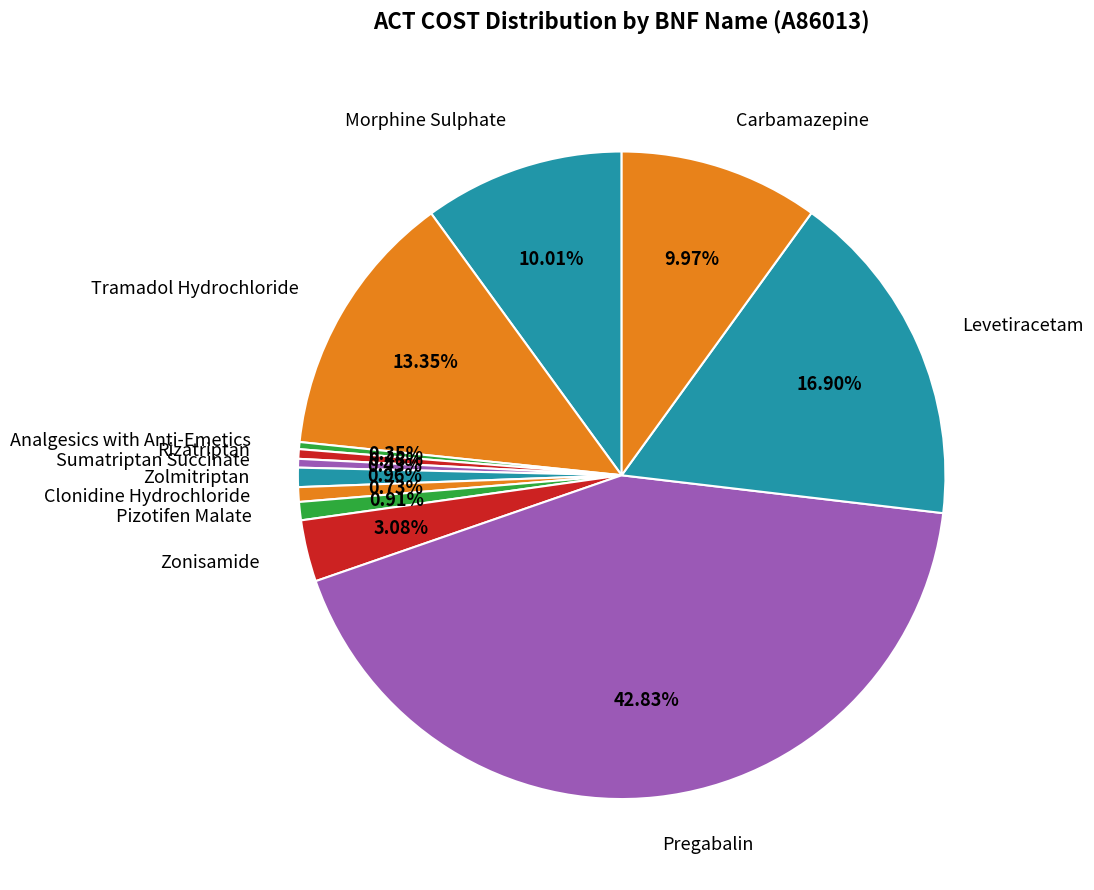

True or false: Pizotifen Malate accounts for 1% of the total.

True